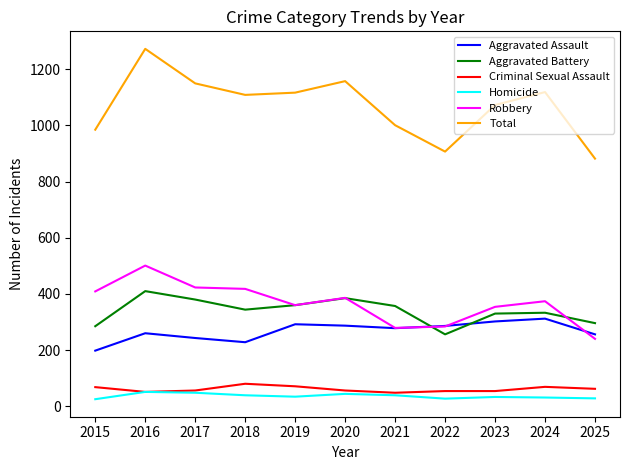

True or false: Aggravated Battery has a value of 385 at 2020.

True